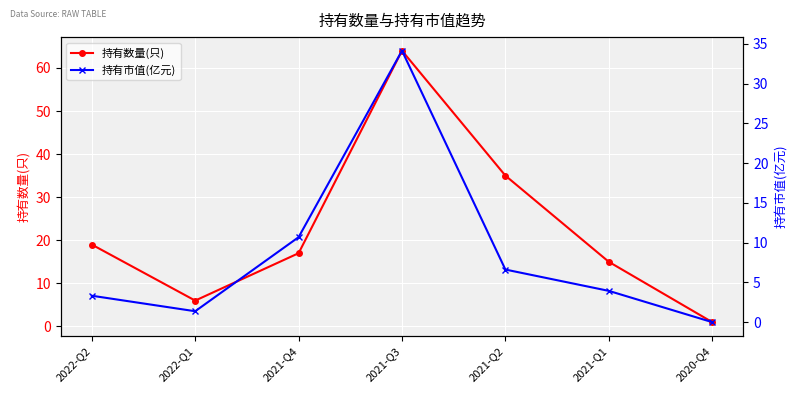

True or false: 持有市值(亿元) and 持有数量(只) intersect in this chart.

False